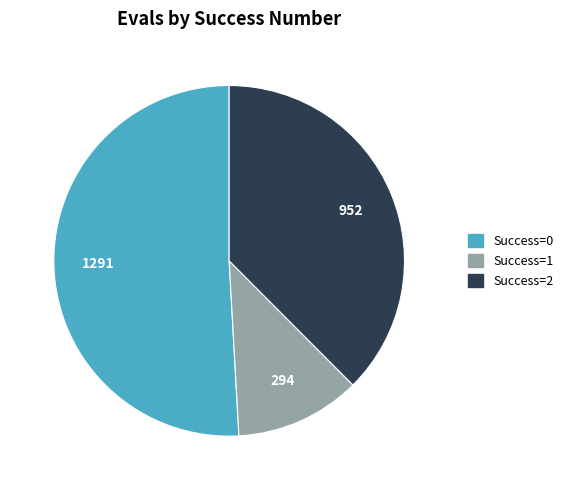

Is there a majority slice in this chart?

Yes